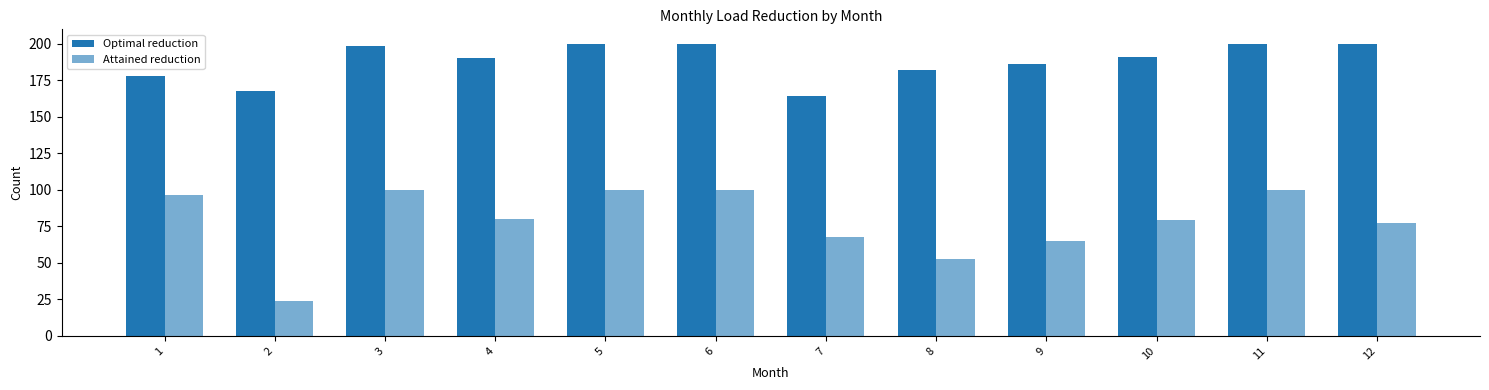

Which has a higher value, 2 or 10?

10